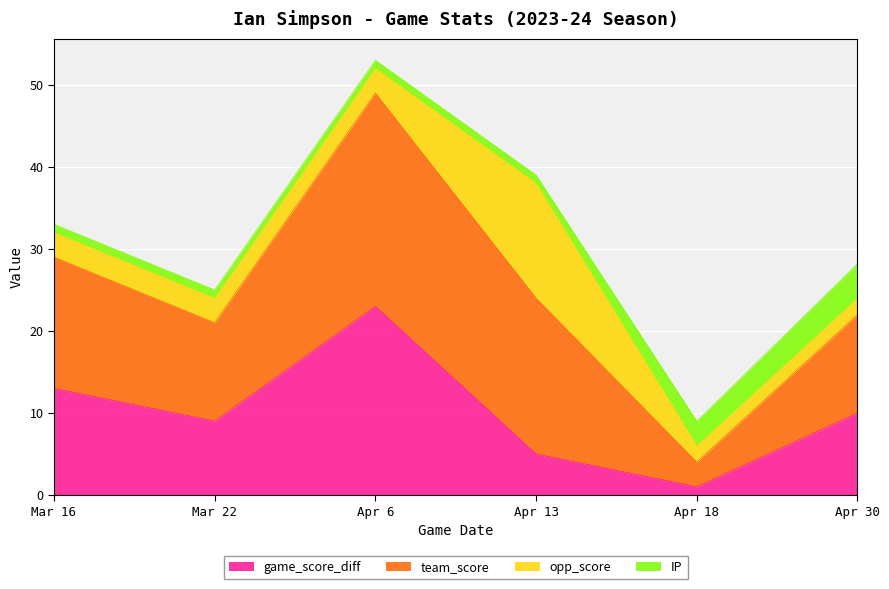

At which category does team_score reach its first local peak?

Apr 6